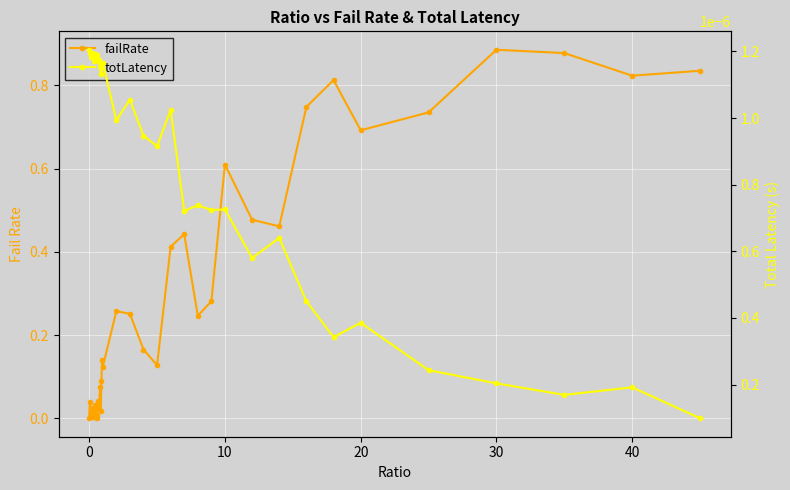

True or false: totLatency and failRate cross at least once.

True